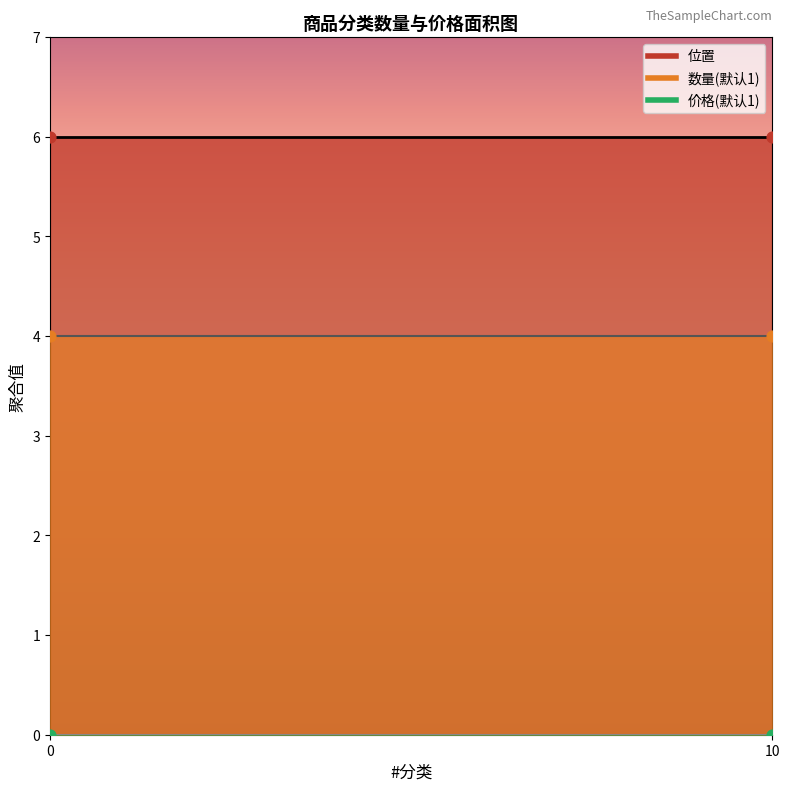

Which series has the widest spread of Y values?

位置